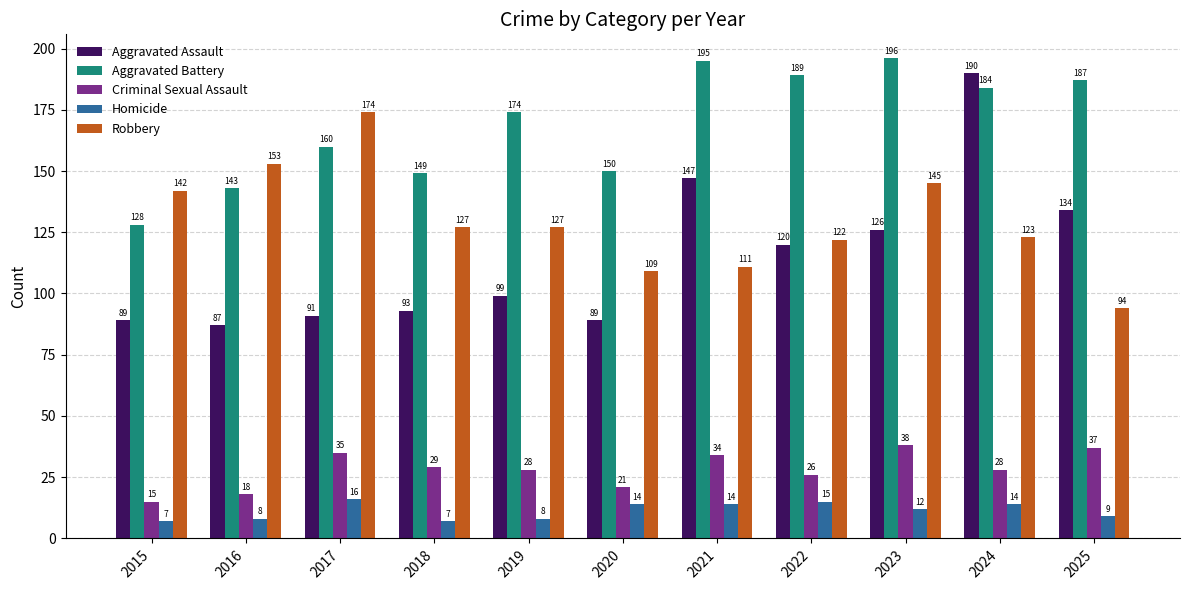

What is the value of the Homicide bar at the 3rd from the left?

16